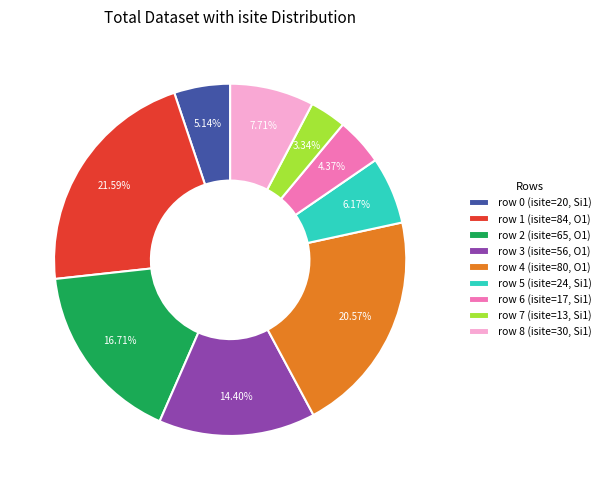

Rank the categories by value from highest to lowest.

row 1 (isite=84, O1), row 4 (isite=80, O1), row 2 (isite=65, O1), row 3 (isite=56, O1), row 8 (isite=30, Si1), row 5 (isite=24, Si1), row 0 (isite=20, Si1), row 6 (isite=17, Si1), row 7 (isite=13, Si1)